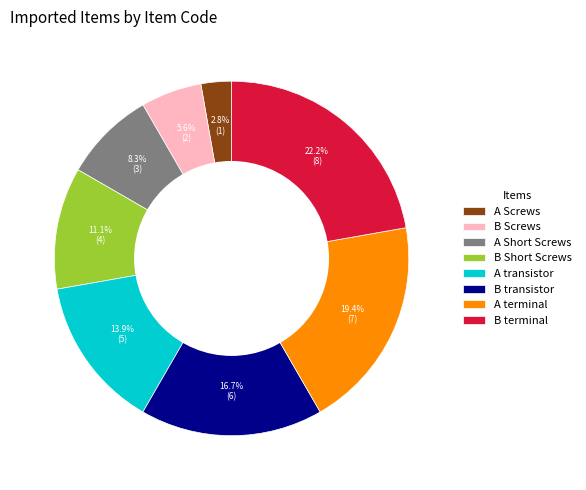

What portion of the pie excludes A Short Screws?

91.7%